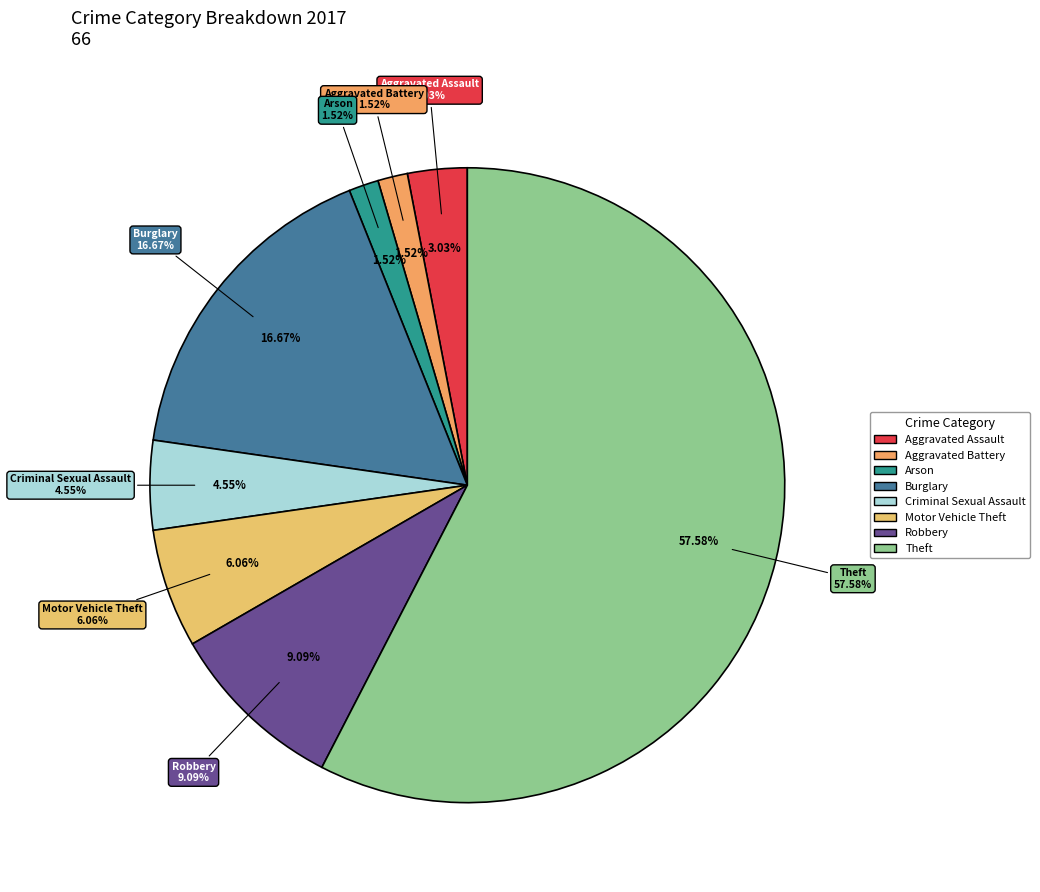

How many segments does this pie chart have?

8